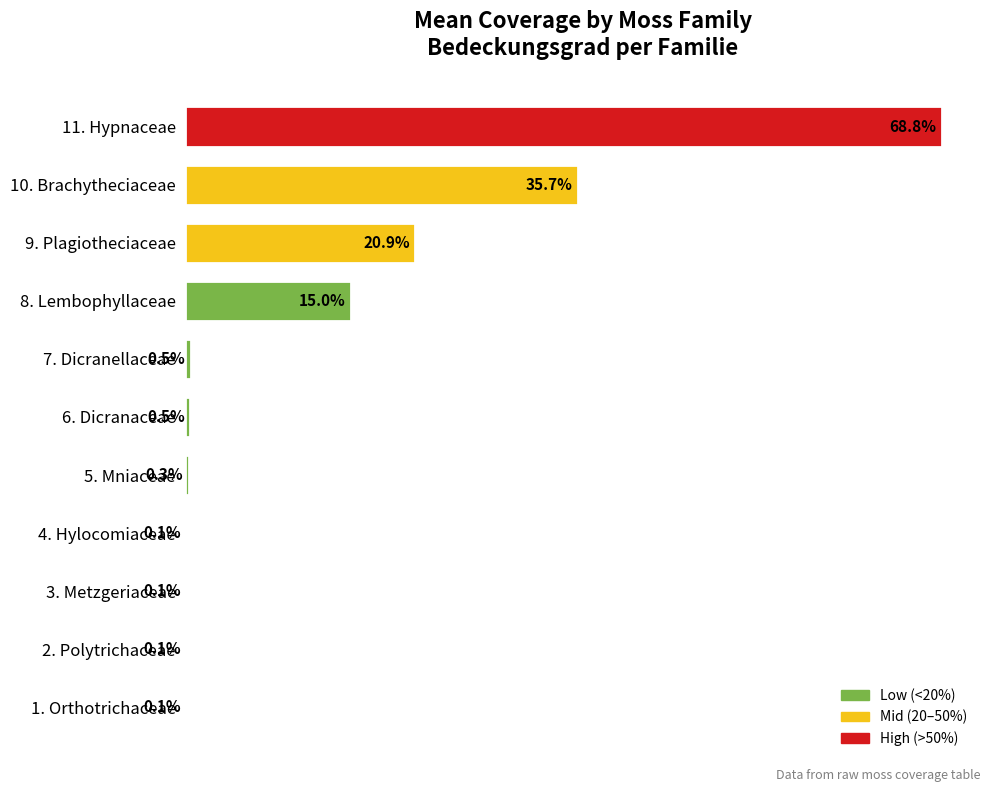

Which label corresponds to the largest value in the chart?

11. Hypnaceae